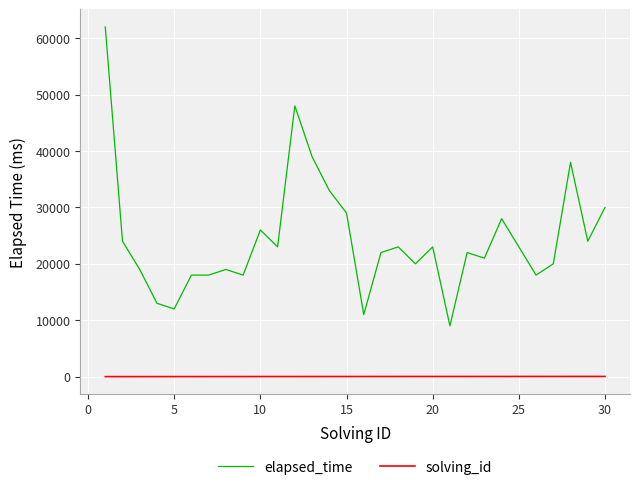

True or false: solving_id and elapsed_time intersect in this chart.

False